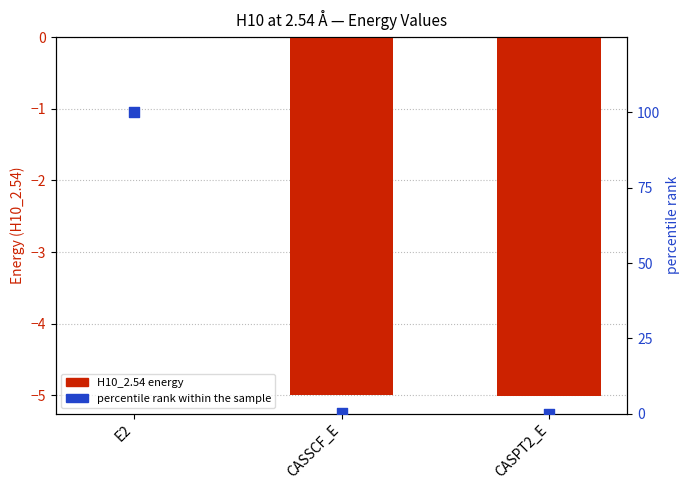

Which series reaches the maximum Y coordinate?

percentile rank within the sample